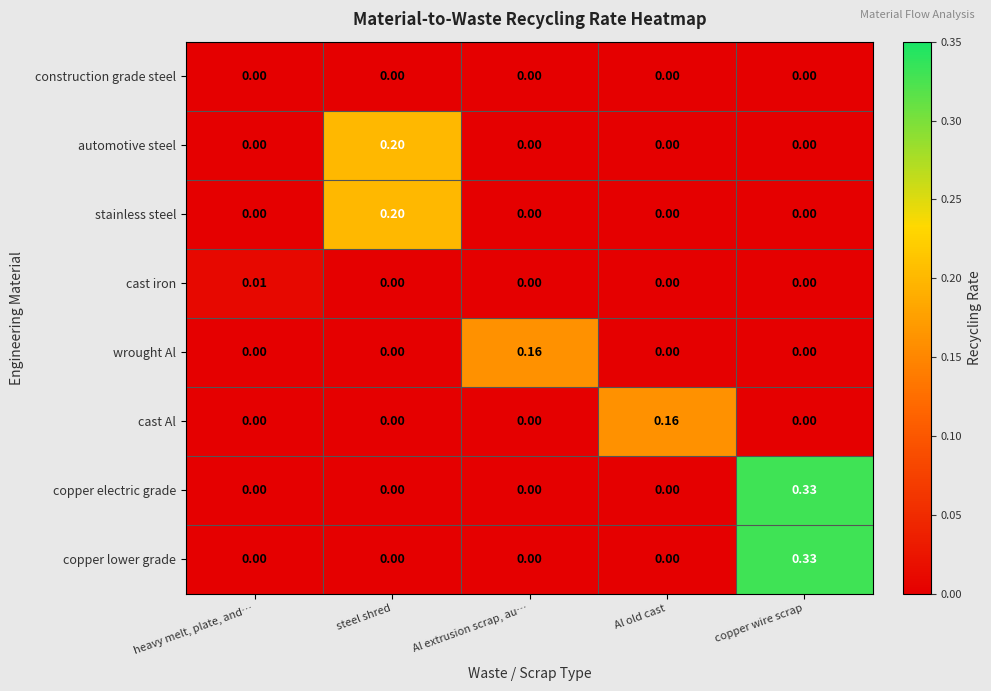

At which category is the sum across all series the highest?

copper wire scrap